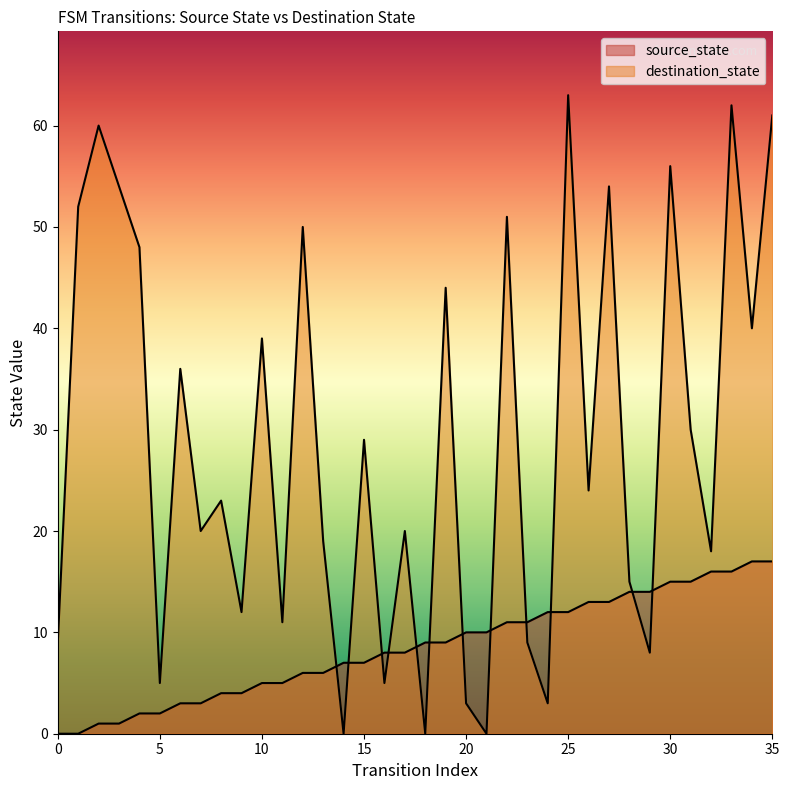

What is the total value across all series at 22?

62